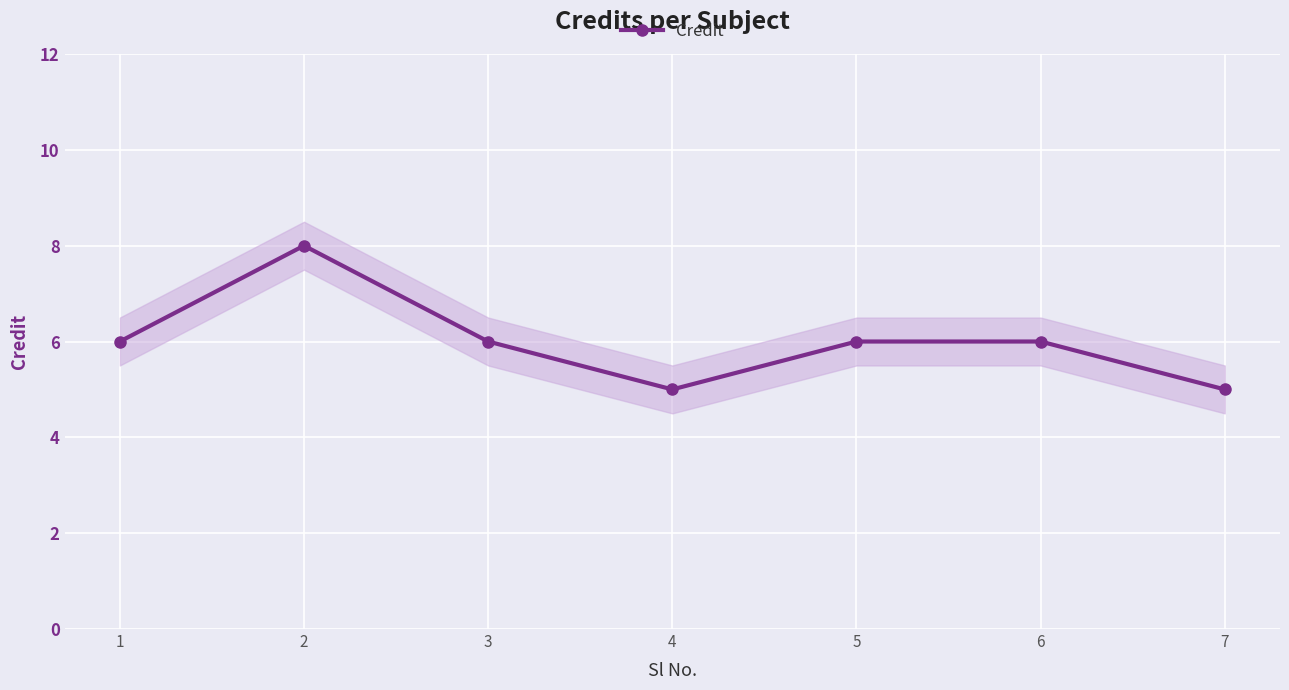

What is the value of the 5th point from the left?

6